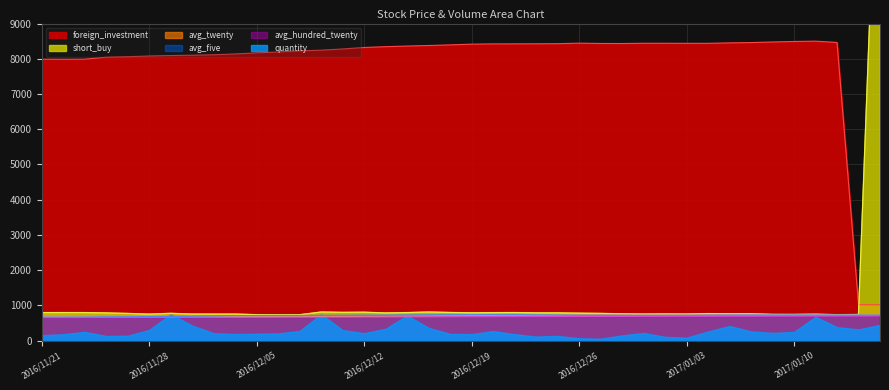

What is the average value of the avg_hundred_twenty series?

677.2